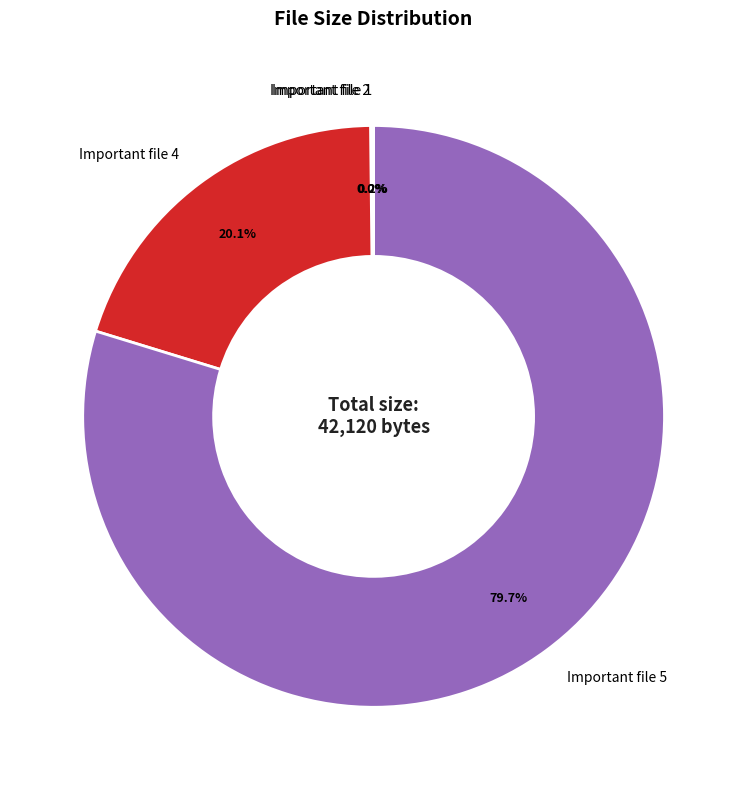

What percentage is NOT represented by Important file 5?

20.3%